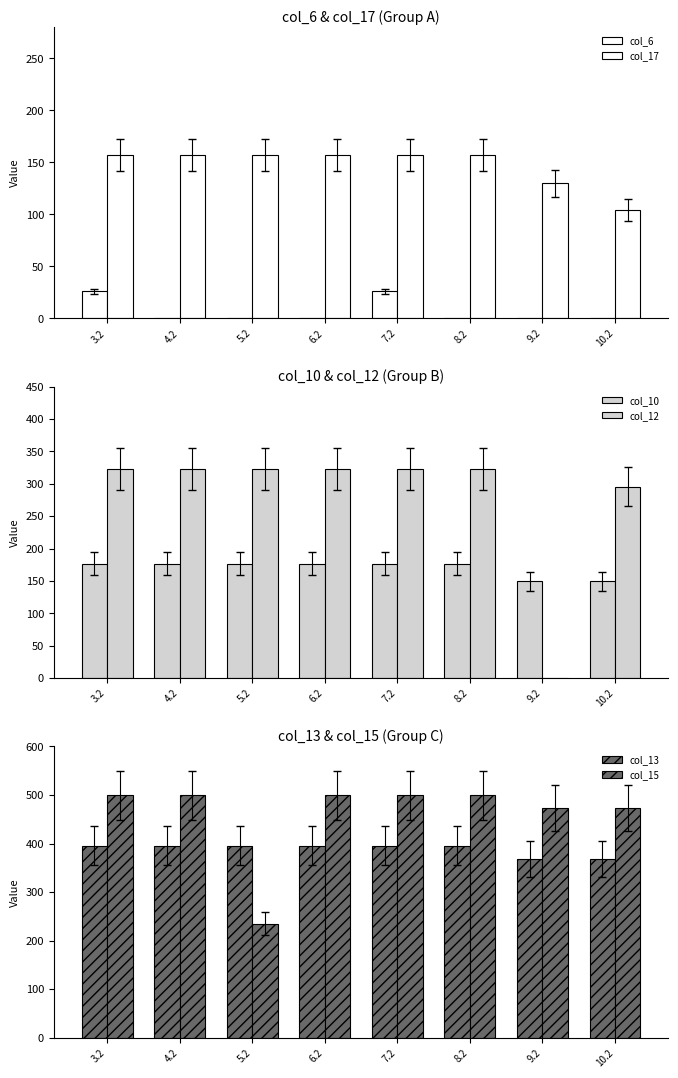

What is the sum of the col_17 values at 3.2 and 10.2?

261.0